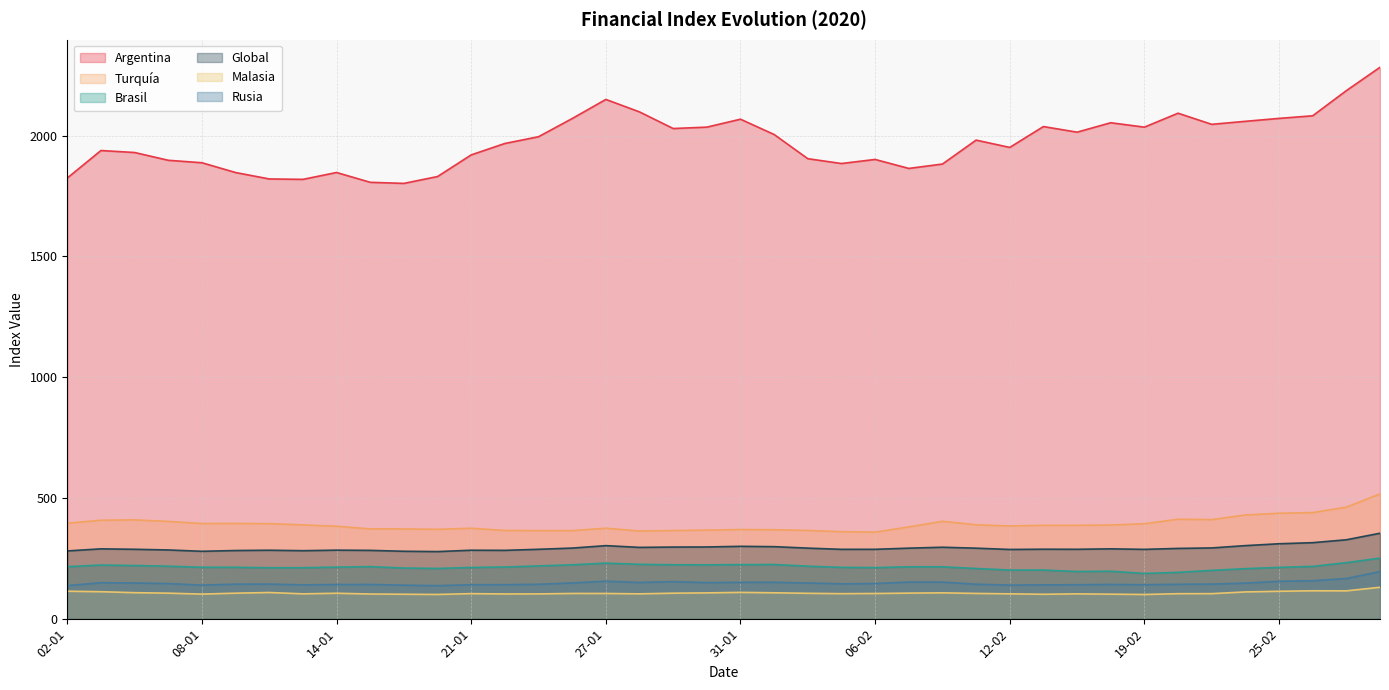

The value of Rusia at 17-01 is 37.0. True or false?

False